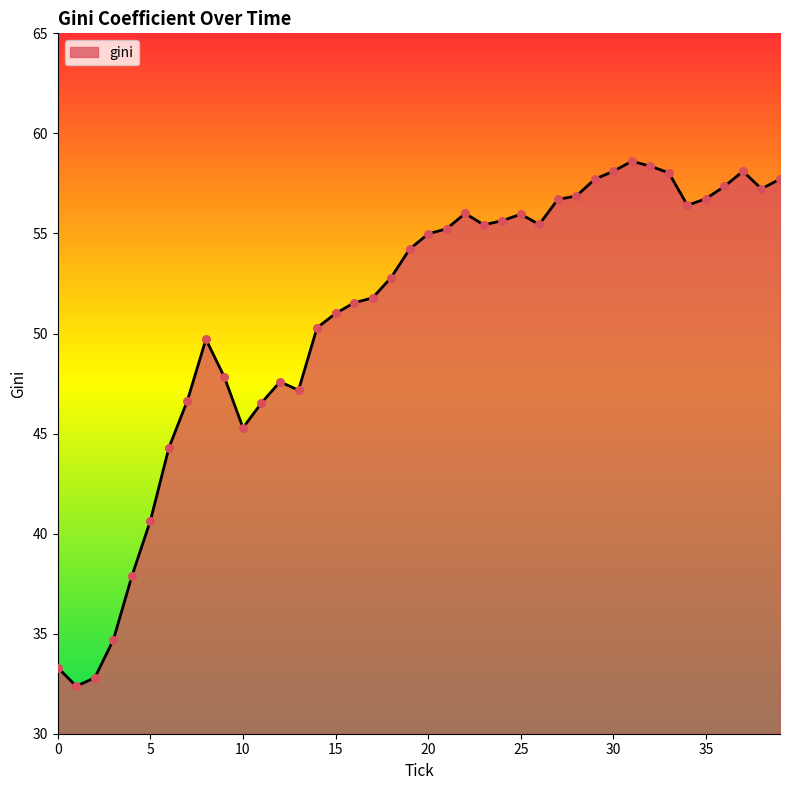

What is the minimum value shown in the chart?

32.4